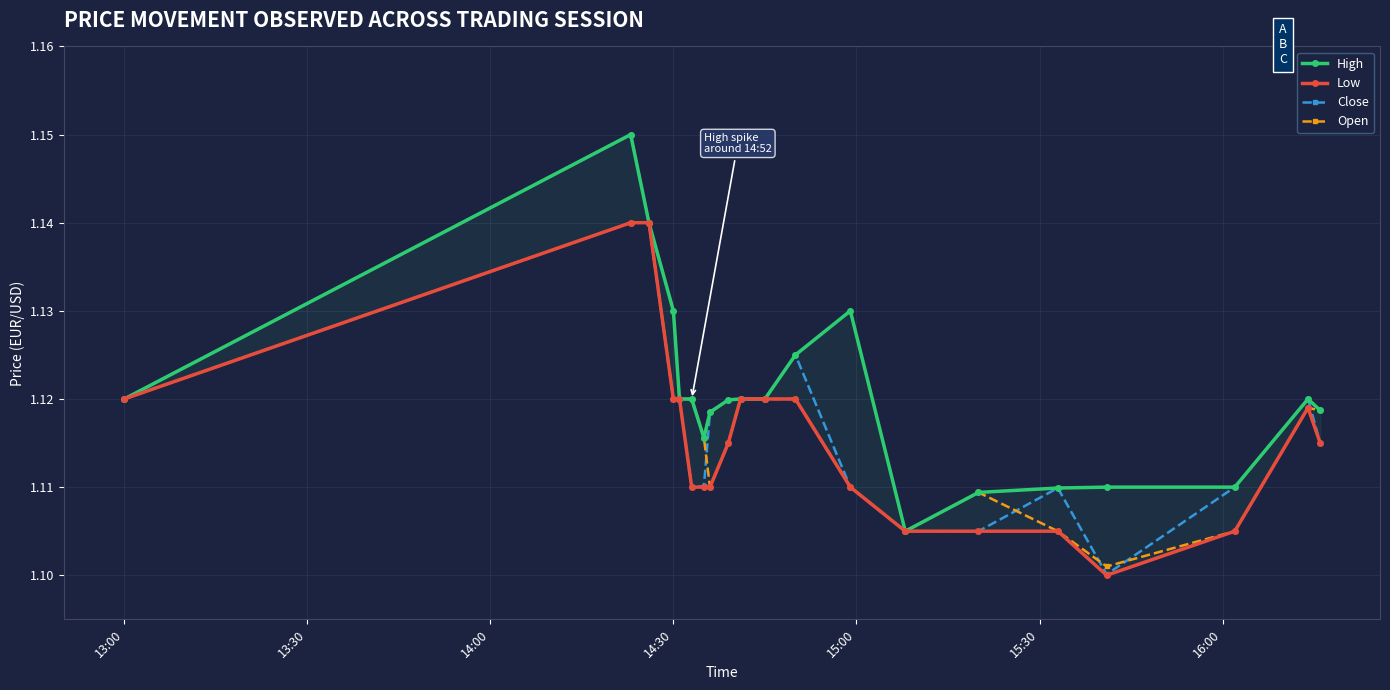

Which series has the largest total across all categories?

High